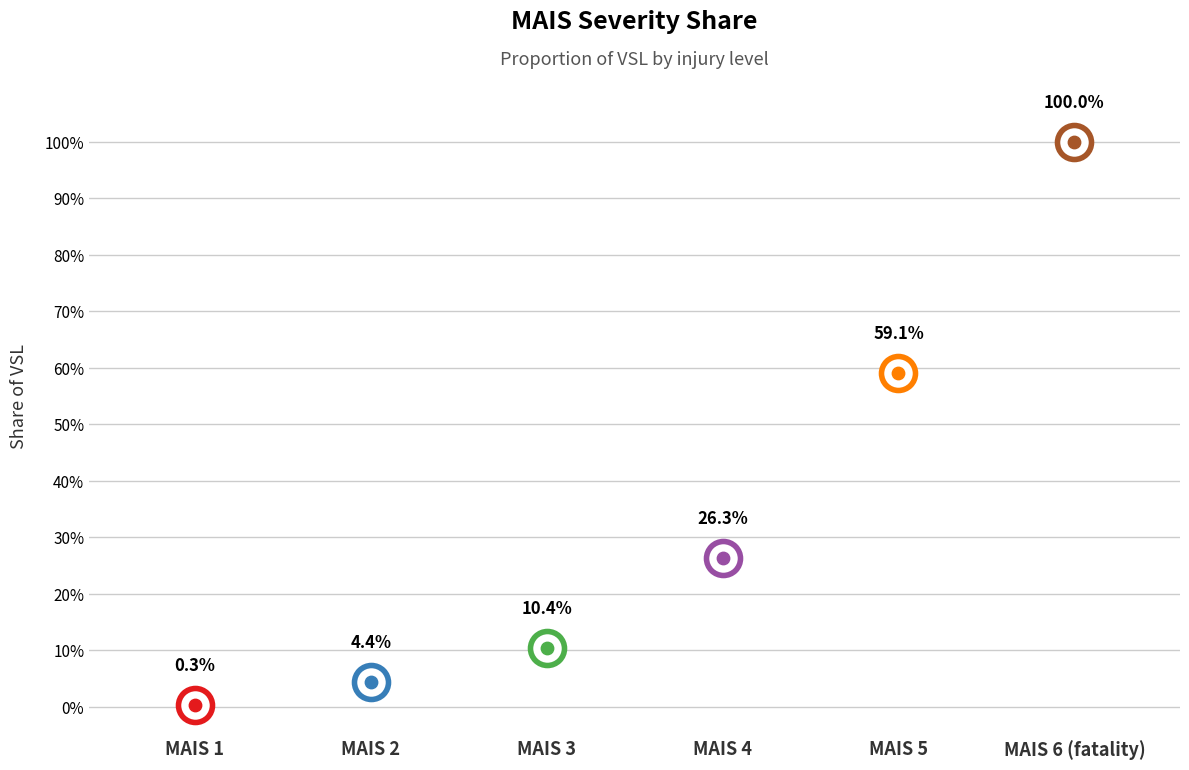

What is the change in value from MAIS 1 to MAIS 6 (fatality)?

+1.0